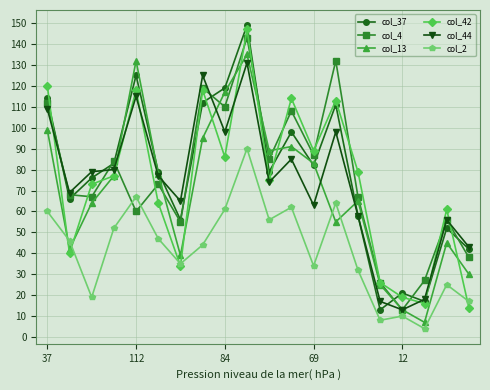

What is the value of the col_13 point at the 10th from the left?

135